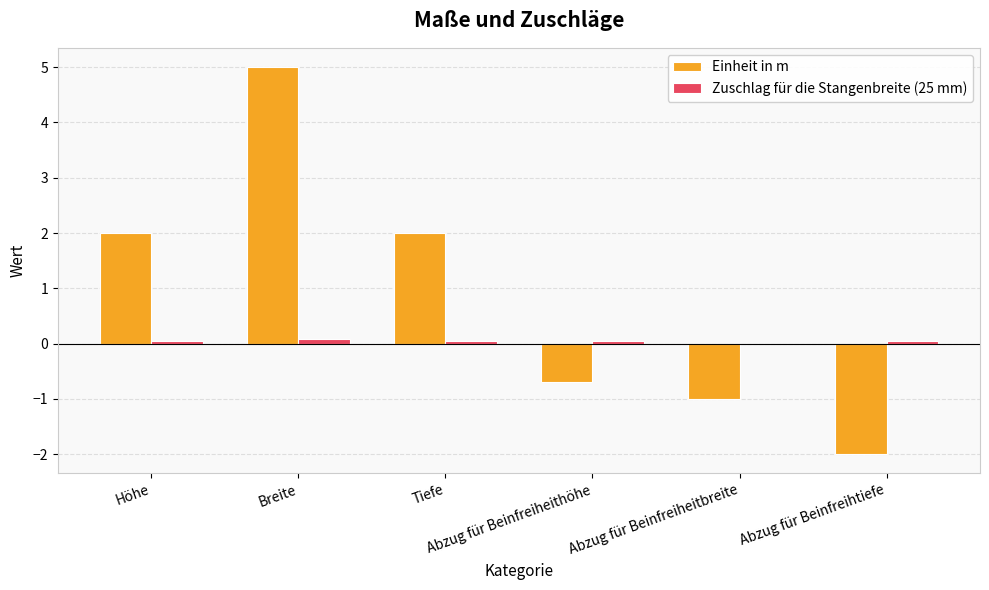

What is the total value across all series at Abzug für Beinfreiheithöhe?

-0.6